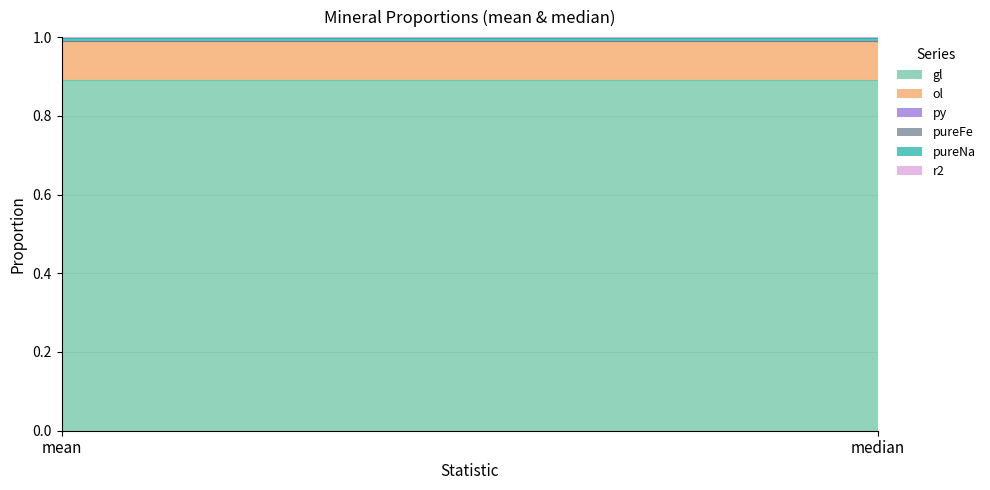

What is the label of the 2nd point from the right?

mean